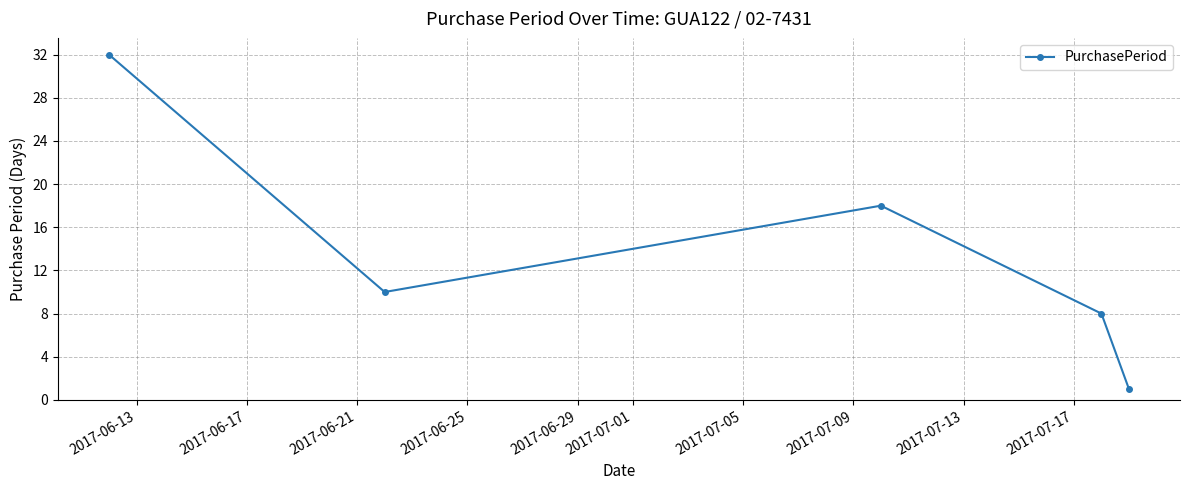

How many interior local peaks (higher than both neighbors) does the data have?

1